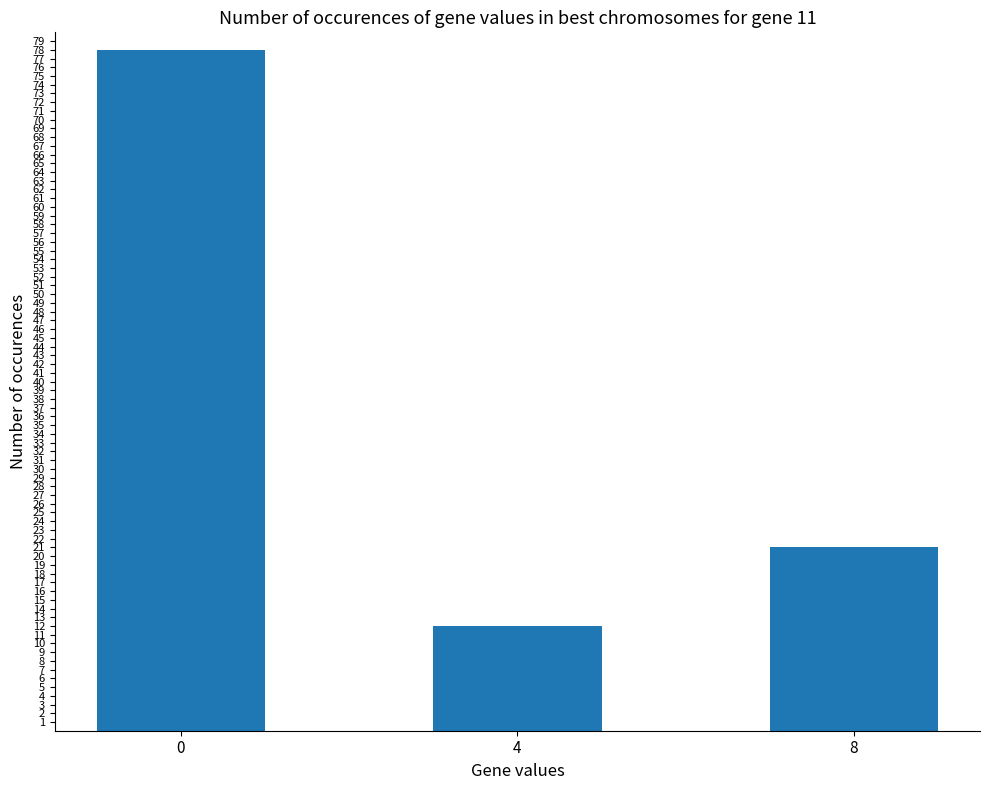

List the labels in order of value, smallest first.

4, 8, 0